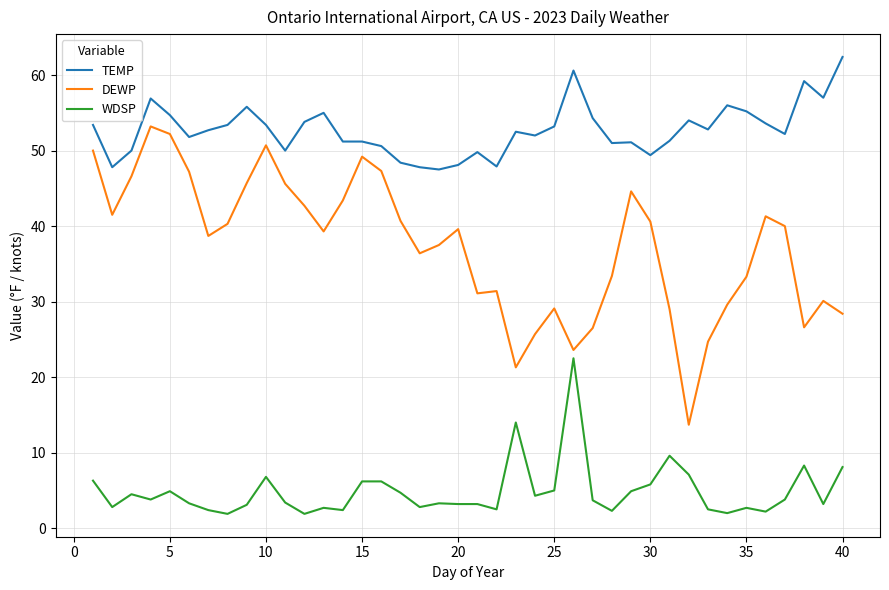

Which series has the largest total across all categories?

TEMP